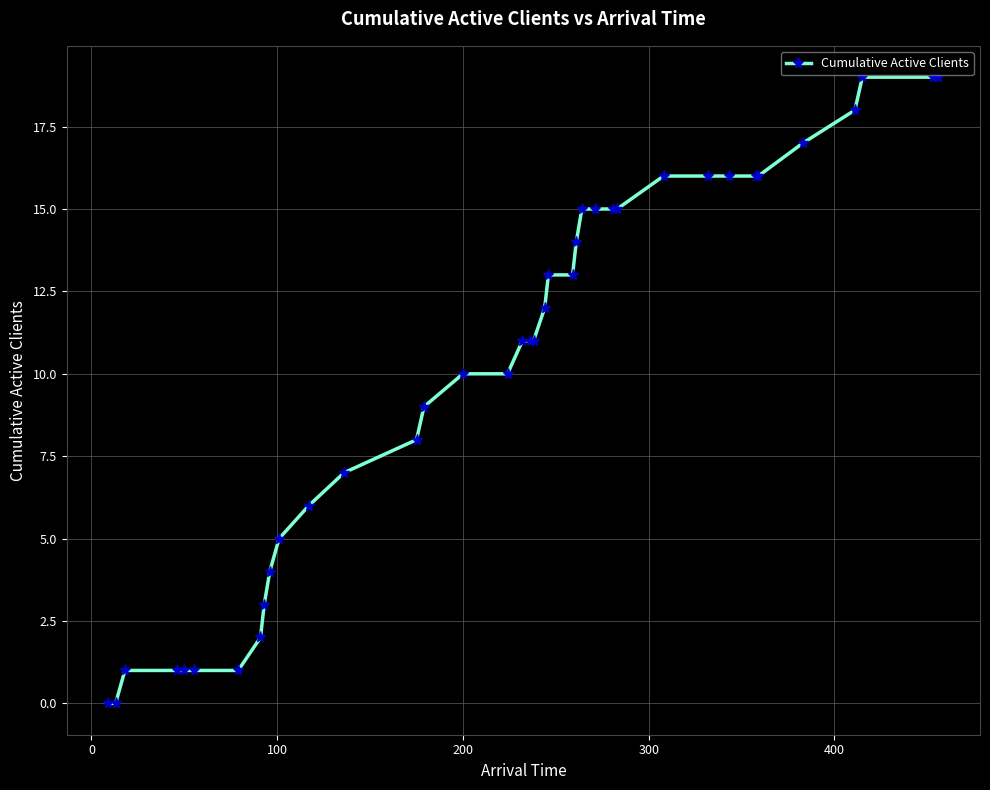

What is the average value?

10